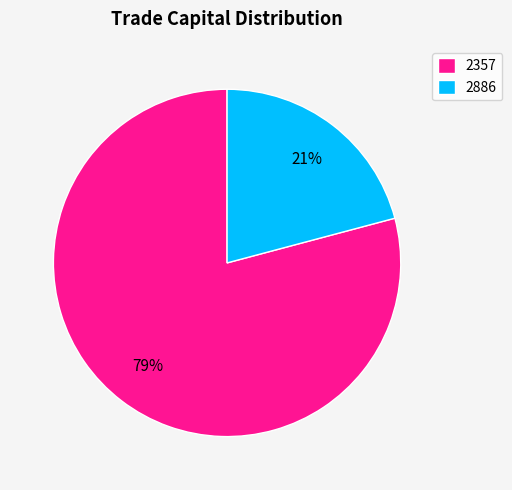

Rank the categories by value from lowest to highest.

2886, 2357